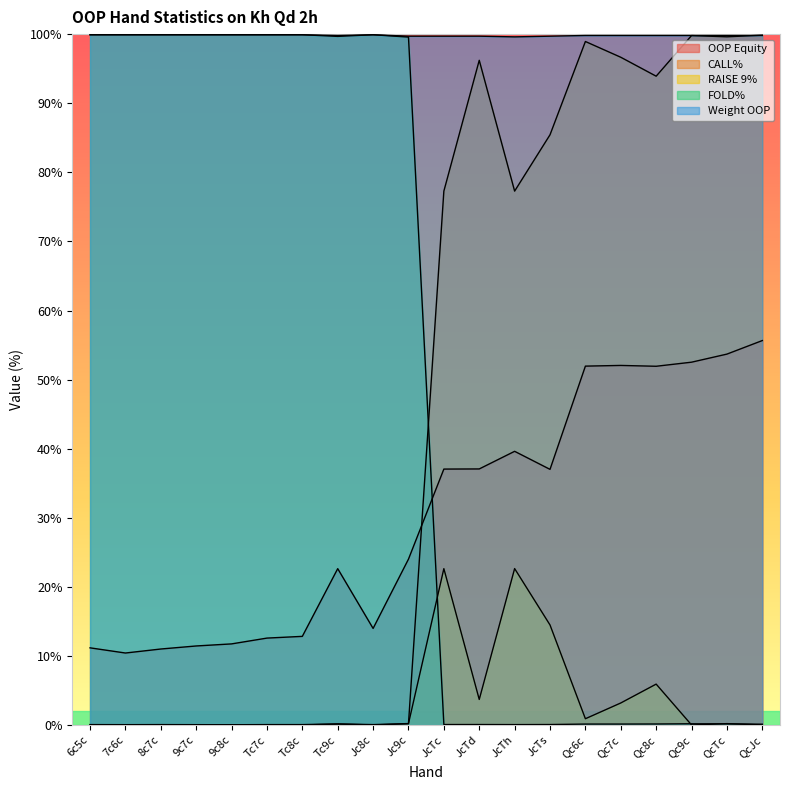

Which series changed the most between 6c5c and Tc9c?

OOP Equity